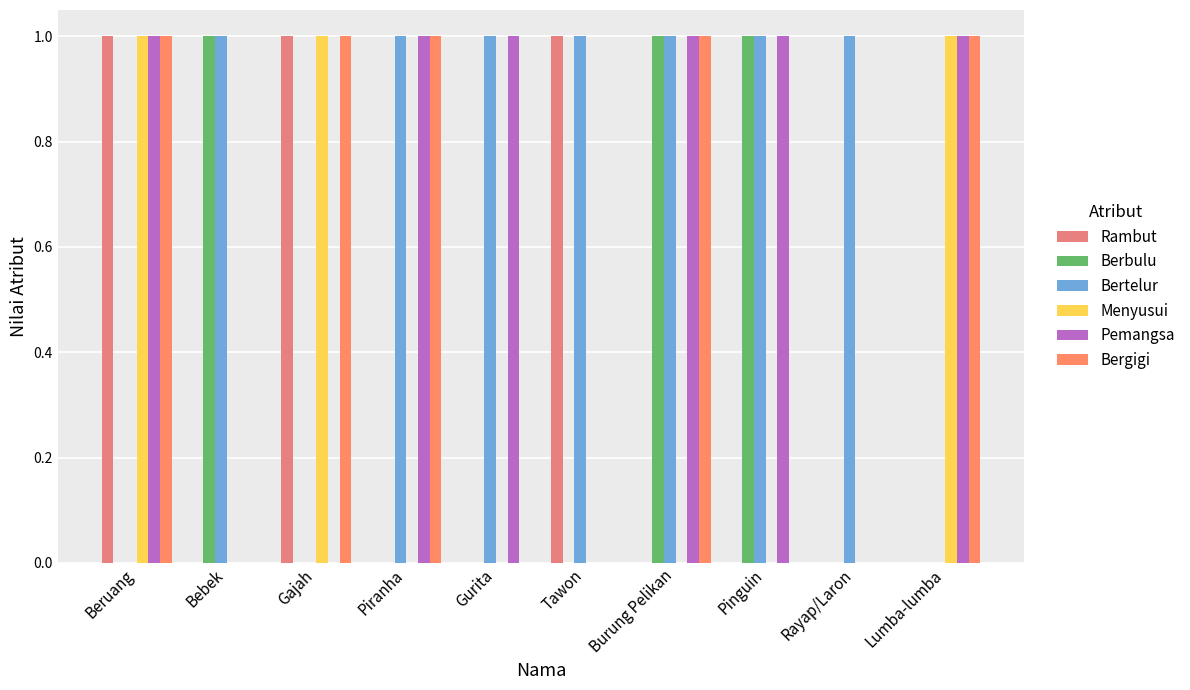

The Menyusui series shows 0 at Lumba-lumba. True or false?

False